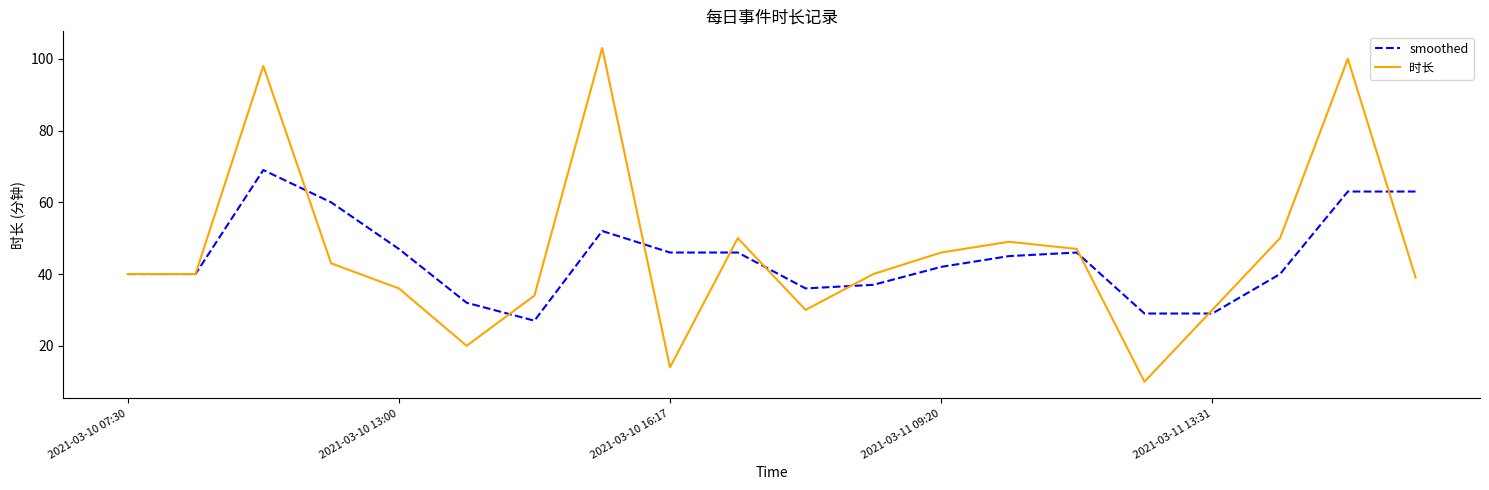

What is the difference between the maximum and minimum values in the 时长 series?

93